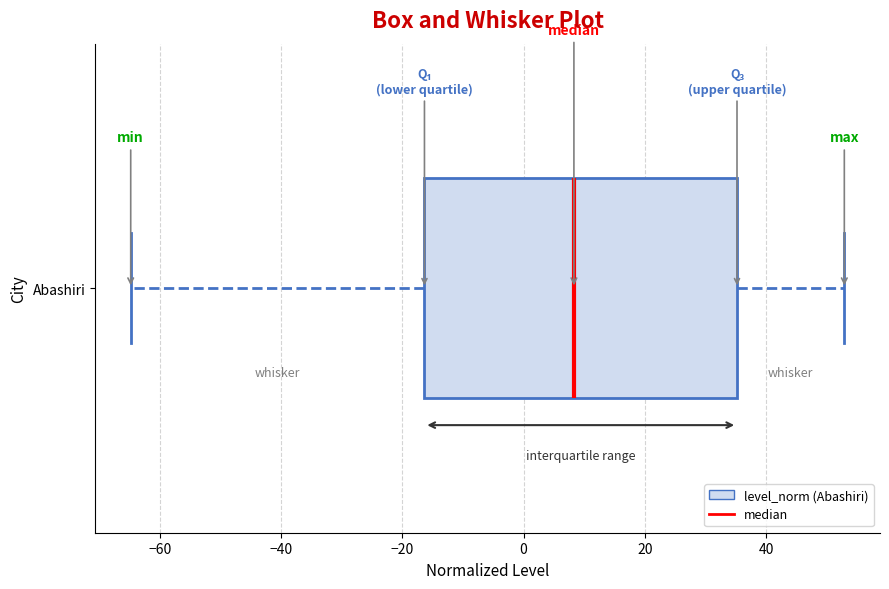

Read this box plot against the x-axis: the position of the median line, the range covered by the box, and the ends of both whiskers. The values are not printed on the chart, so give them approximately, as read against the axis.

median 8, box -16 to 36, whiskers -64 to 52